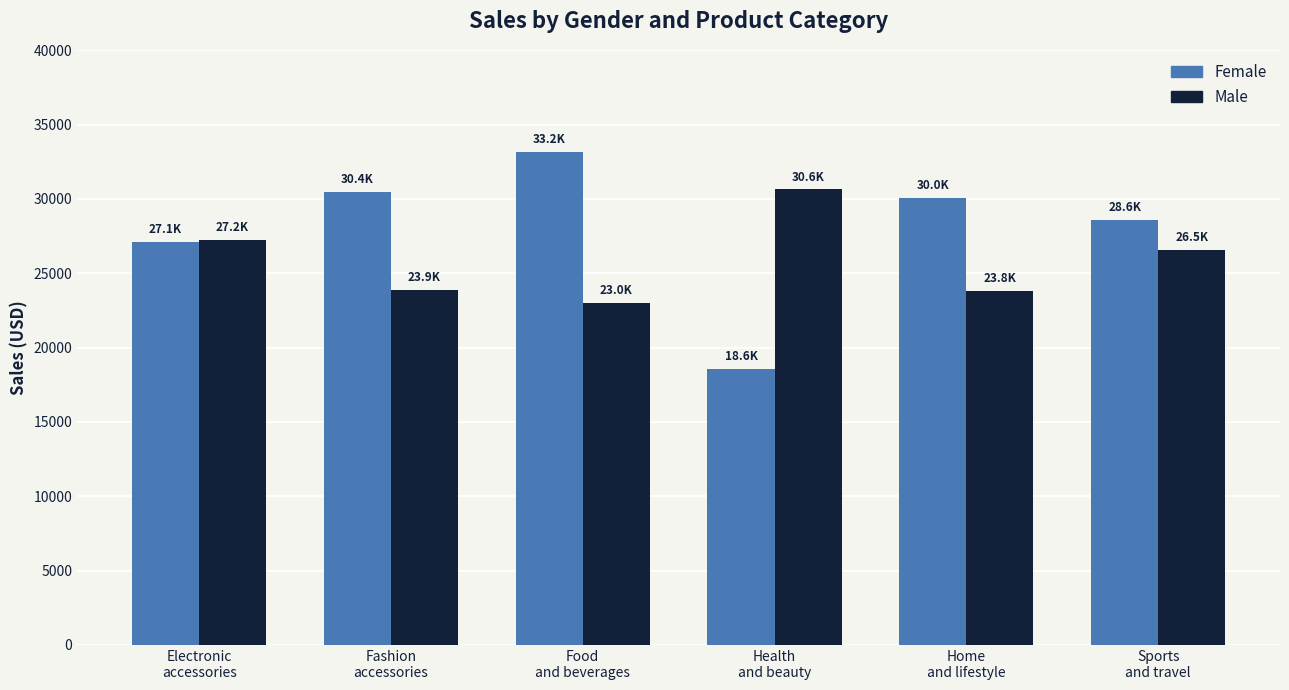

What is the smallest value displayed?

18561.0